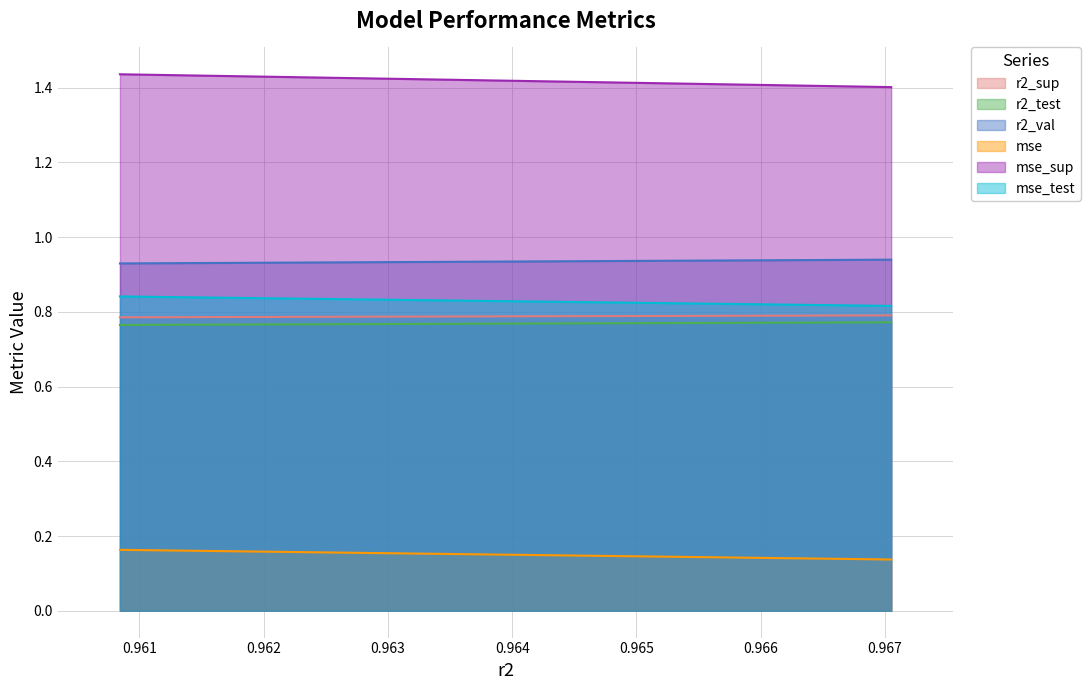

How many lines are shown in the chart?

6